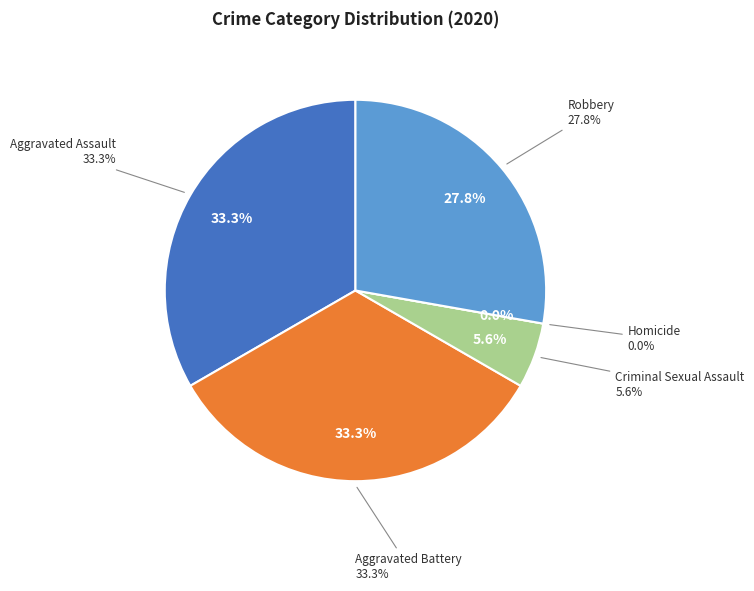

What is the change in value from Aggravated Battery to Criminal Sexual Assault?

-5